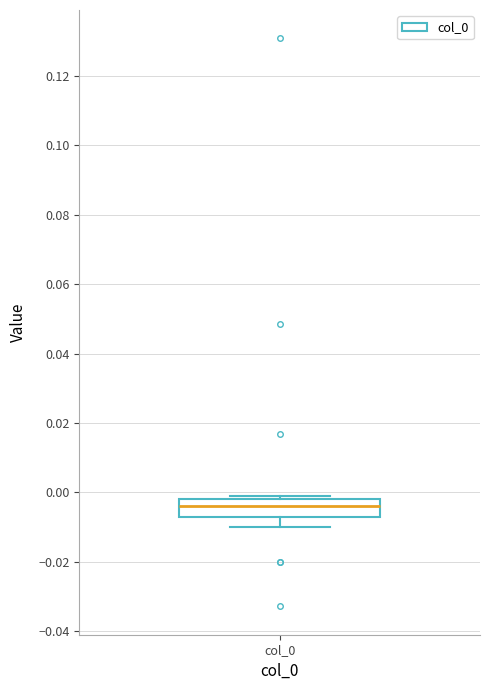

Read this box plot against the y-axis: the position of the median line, the range covered by the box, and the ends of both whiskers. The values are not printed on the chart, so give them approximately, as read against the axis.

median -0.004, box -0.006 to -0.002, whiskers -0.010 to 0.000